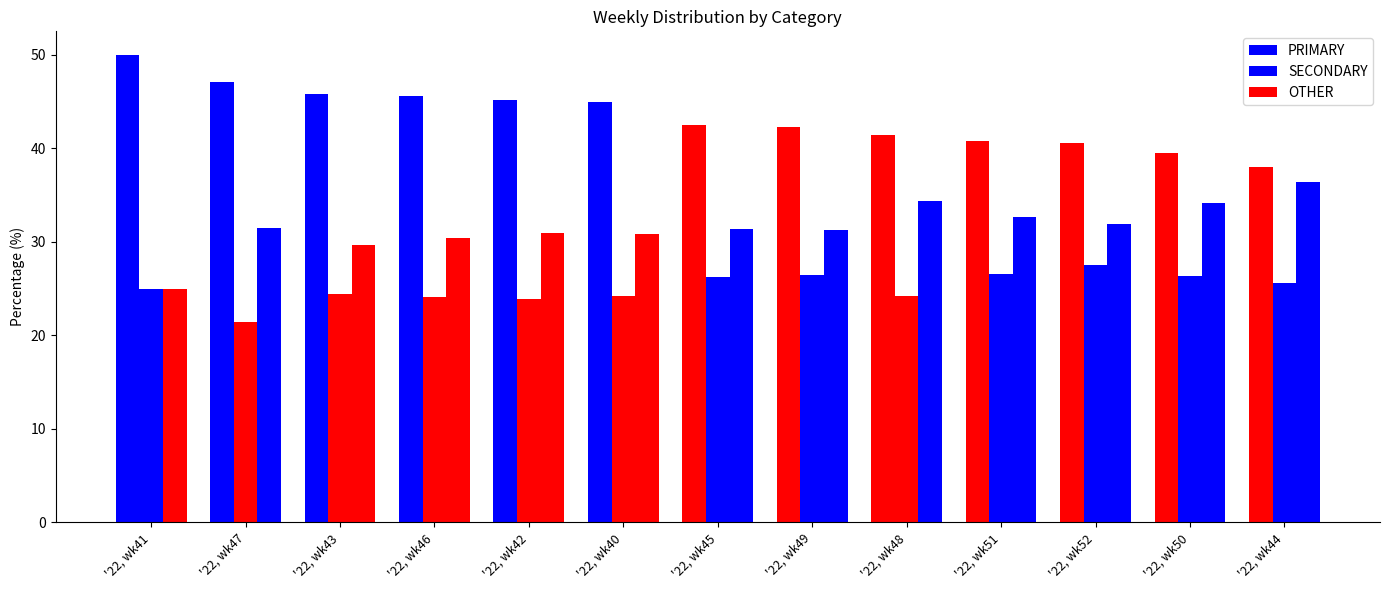

Rank the series at '22, wk52 from lowest to highest value.

SECONDARY, OTHER, PRIMARY